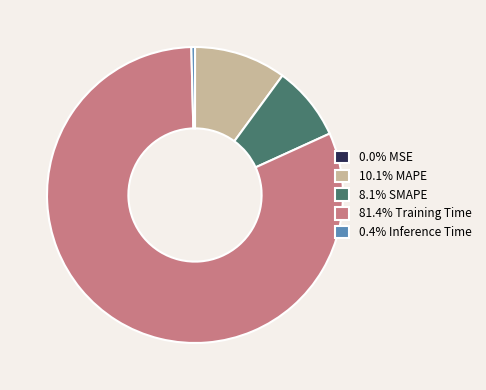

Does 0.4% Inference Time account for over 50% of the chart?

No